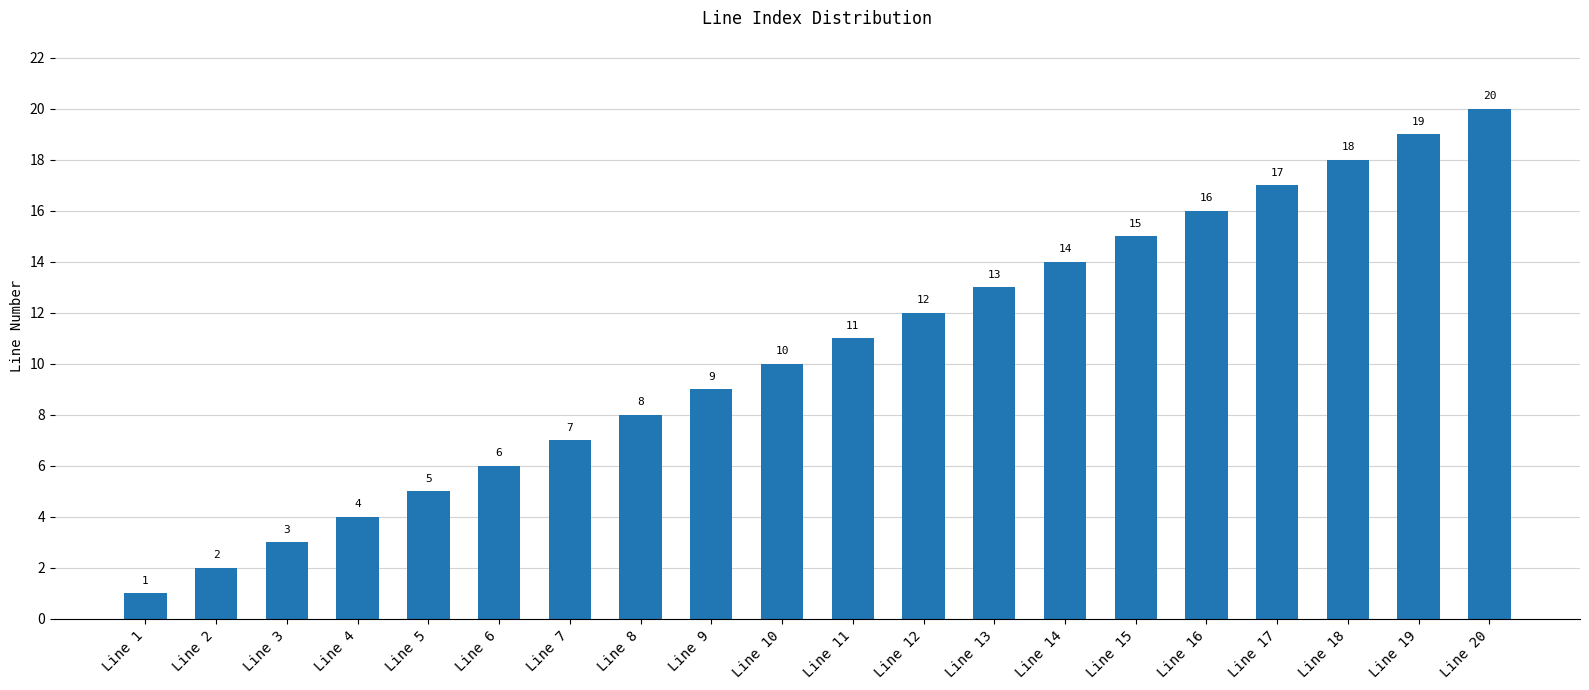

How many bars are there in total?

20